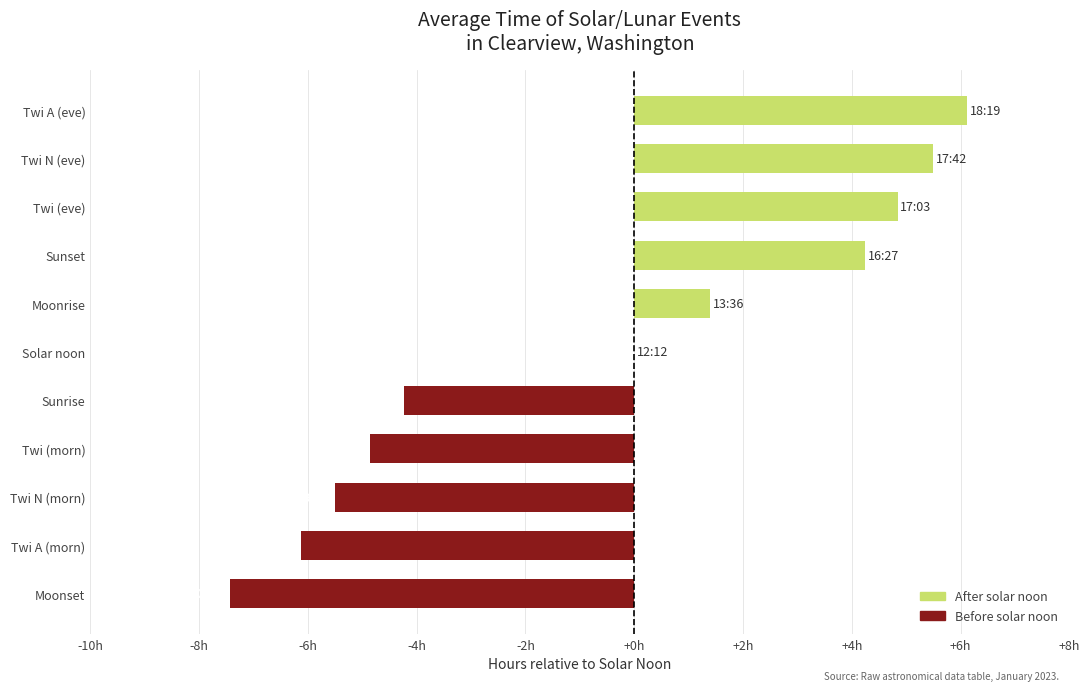

How many data points are less than 0?

5